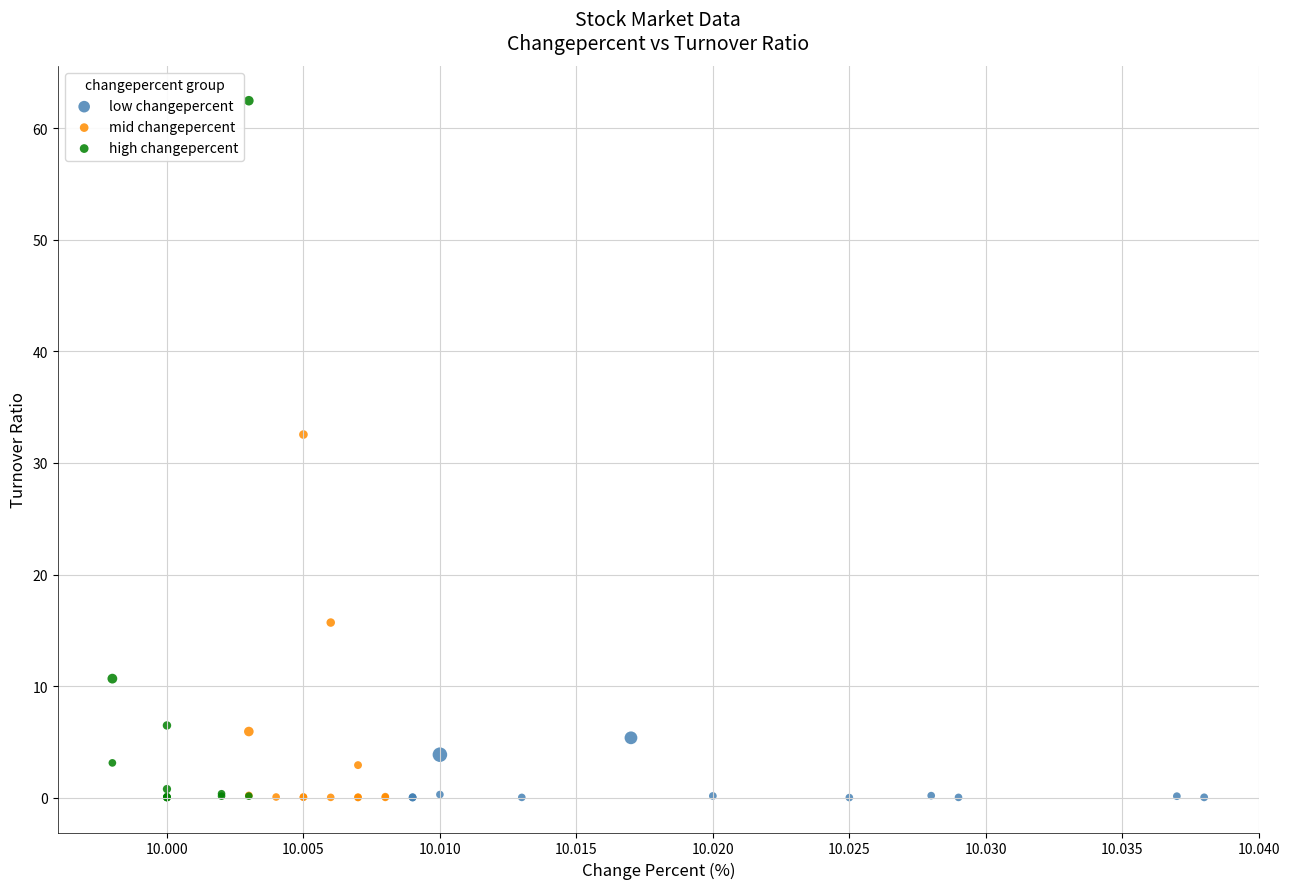

Which series reaches the maximum Y coordinate?

high changepercent